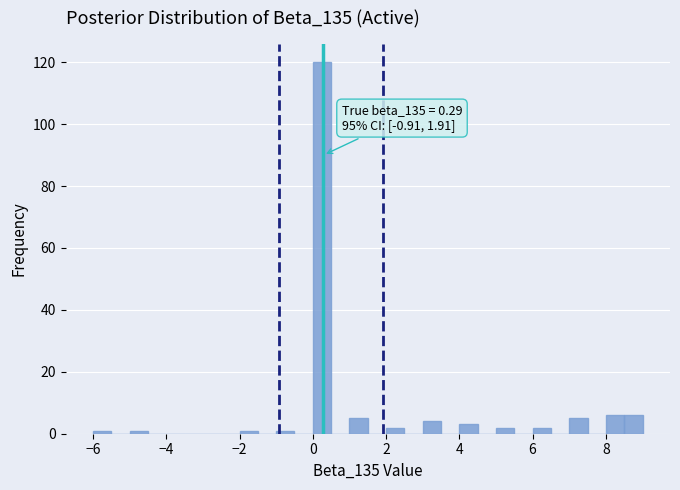

Around what value on the x-axis is the tallest bar? Give the approximate position of its centre, as read against the axis.

0.2